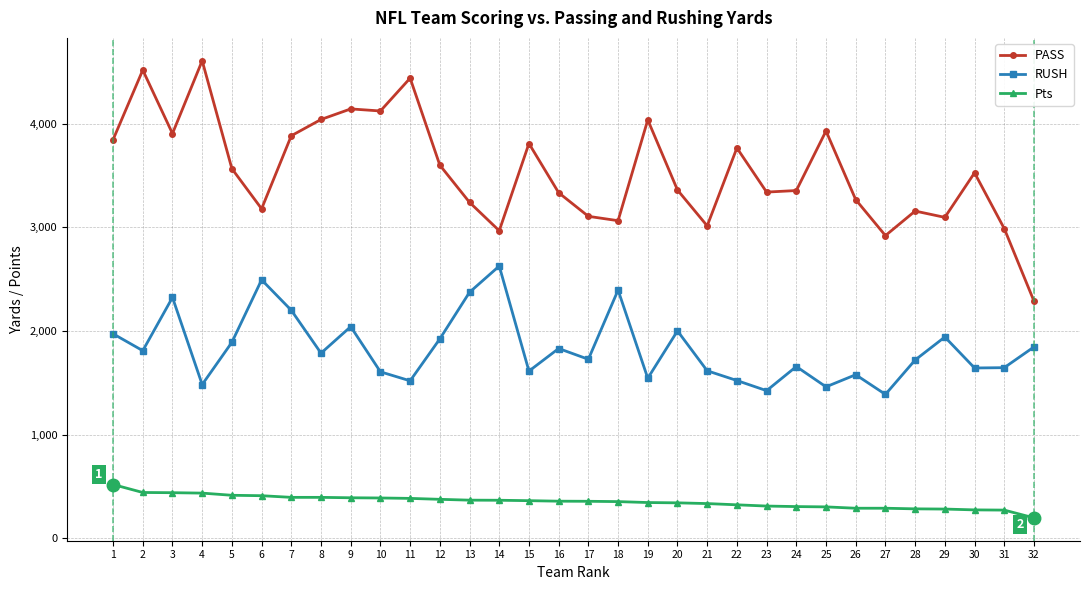

The value of RUSH at 18 is 4278. True or false?

False